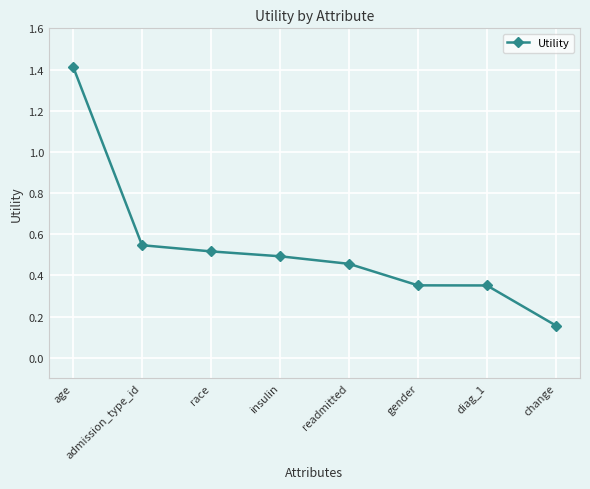

What is the label of the 5th point from the left?

readmitted